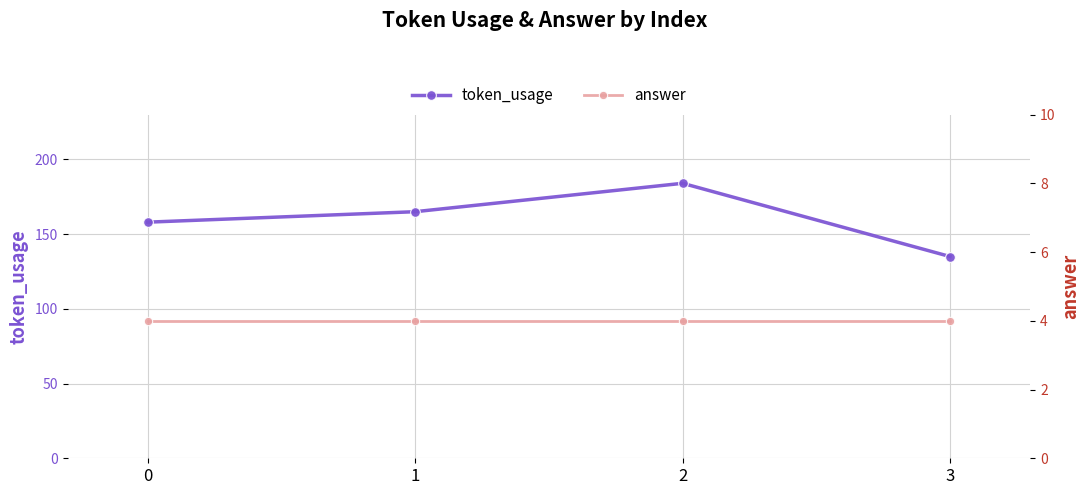

Reading left to right, transcribe all the data shown in this chart.

token_usage: 0=158	1=165	2=184	3=135
answer: 0=4	1=4	2=4	3=4